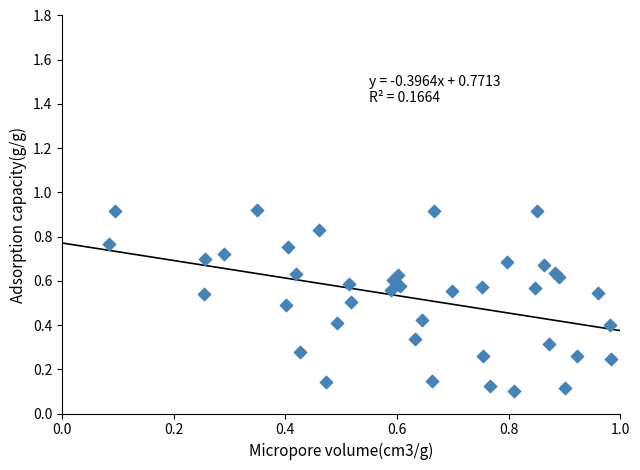

Count the number of points in this scatter plot.

40